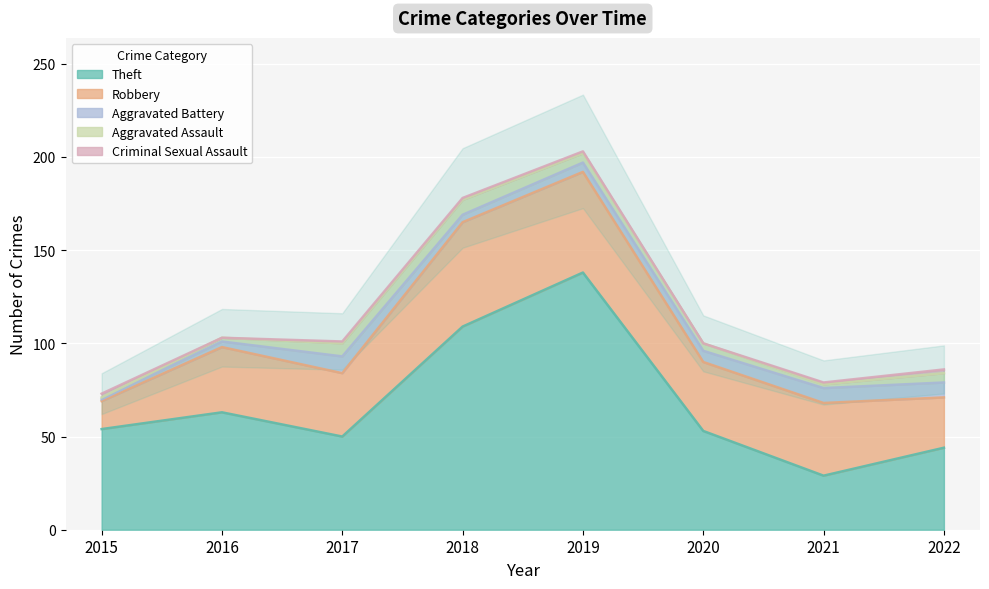

Reading left to right, extract all data points from this chart.

Theft: 54	63	50	109	138	53	29	44
Robbery: 15	35	34	56	54	37	39	27
Aggravated Battery: 1	3	9	4	5	6	8	8
Aggravated Assault: 1	2	7	8	5	4	2	5
Criminal Sexual Assault: 2	0	1	1	1	0	1	2